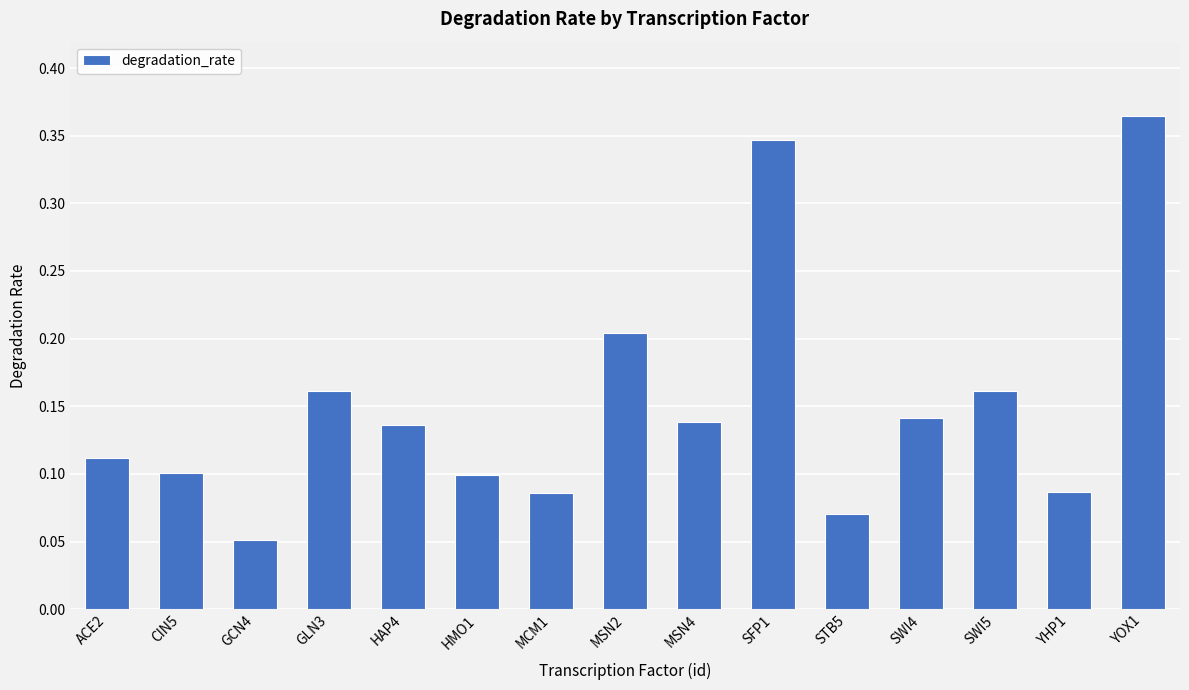

Which category has the lowest value across all series?

GCN4